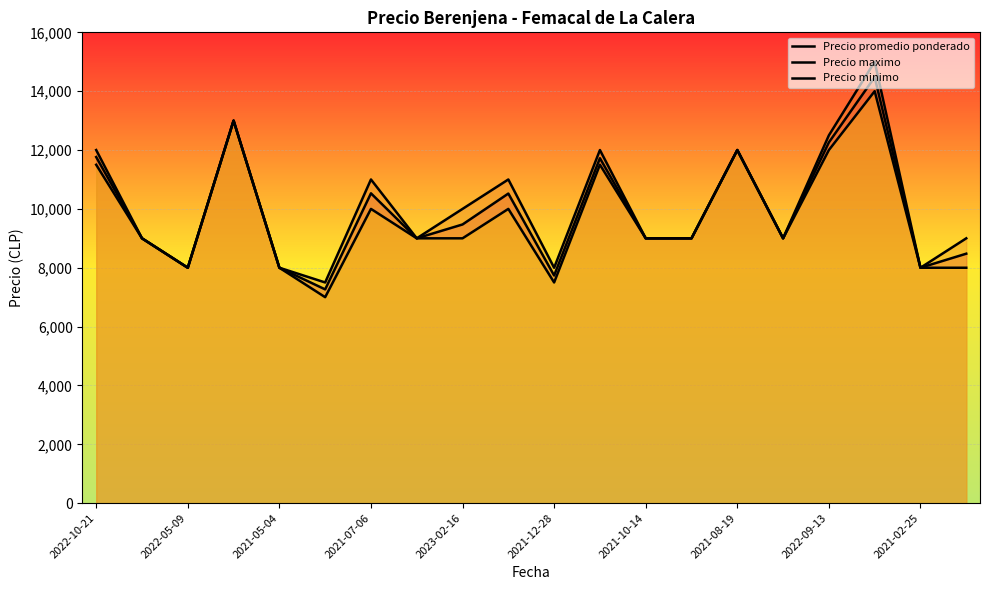

Count the number of categories in the chart.

20